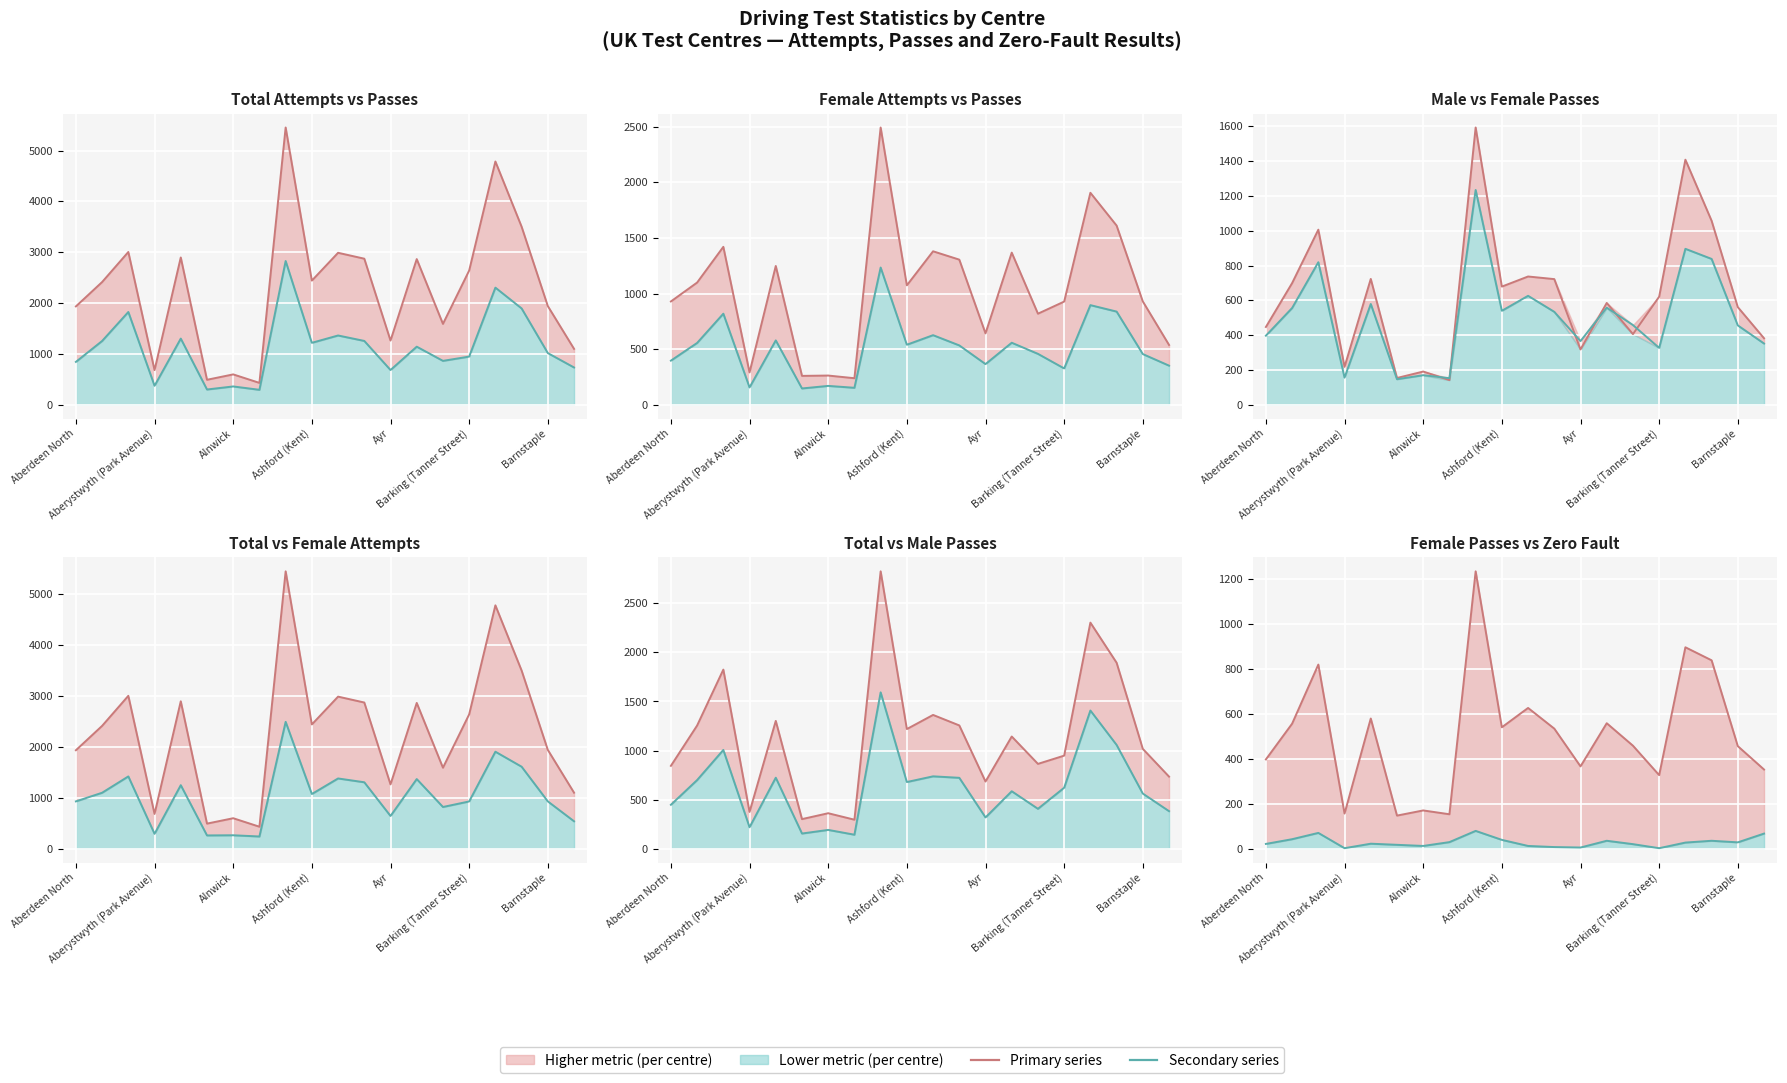

Which series has the largest range (max minus min)?

Total Attempts